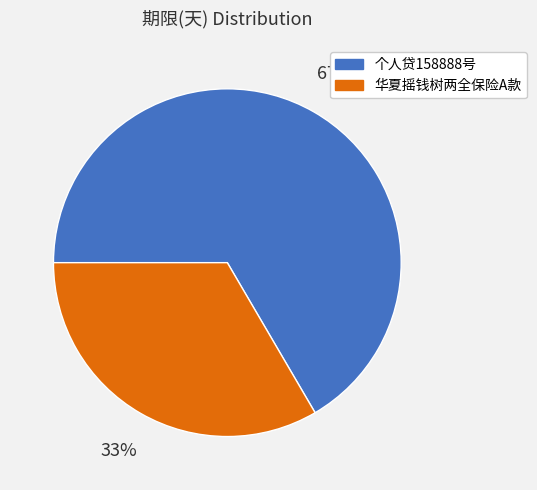

How many segments does this pie chart have?

2